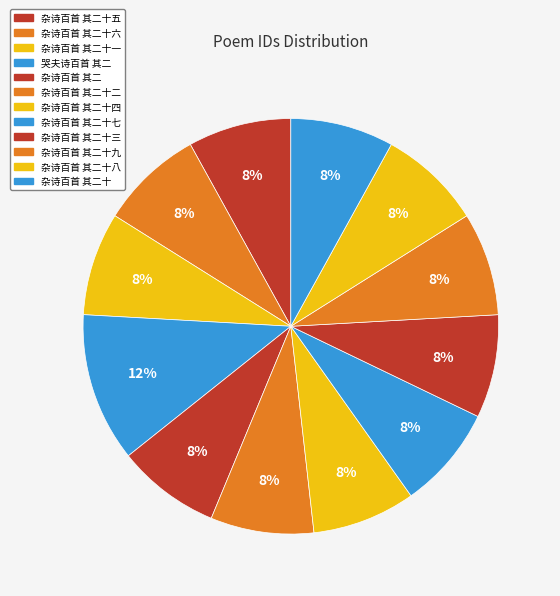

How many segments does this pie chart have?

12